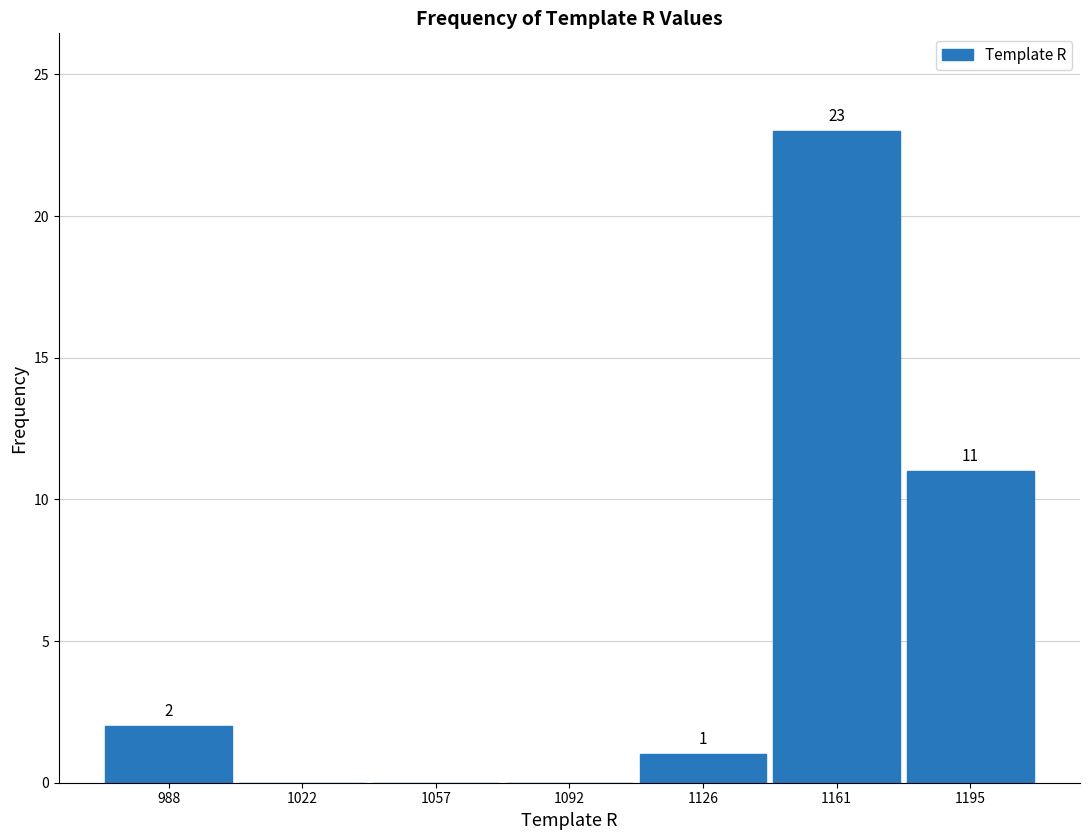

Over which range of the x-axis is the bar tallest?

1145 to 1180